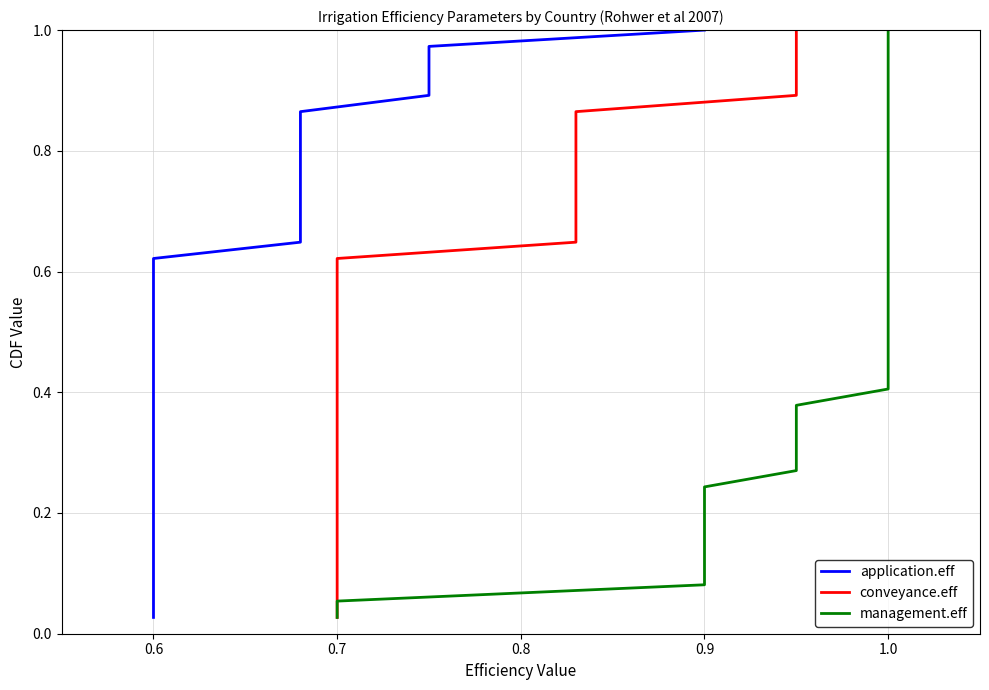

Is the value of application.eff at 12 greater than the value of conveyance.eff at 0.6?

Yes